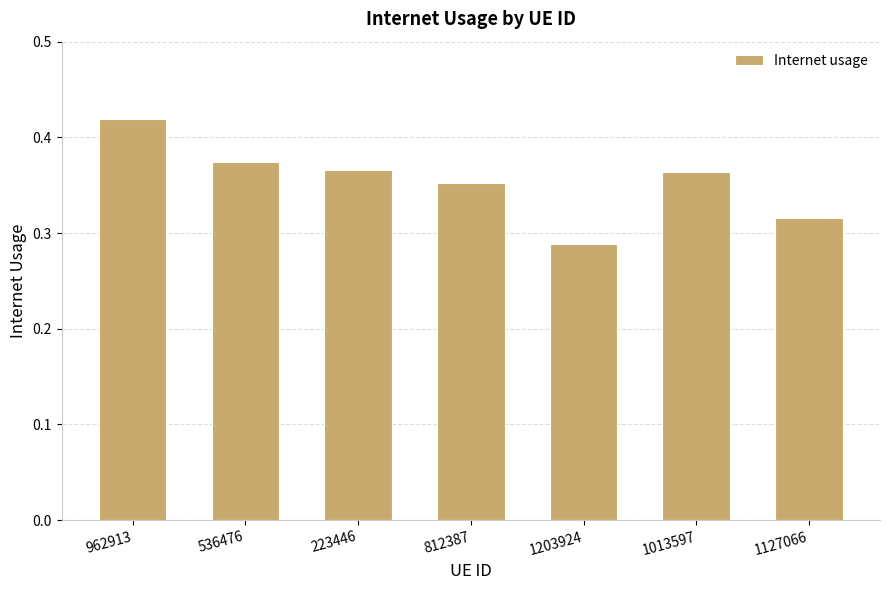

Between 536476 and 962913, which is larger?

962913